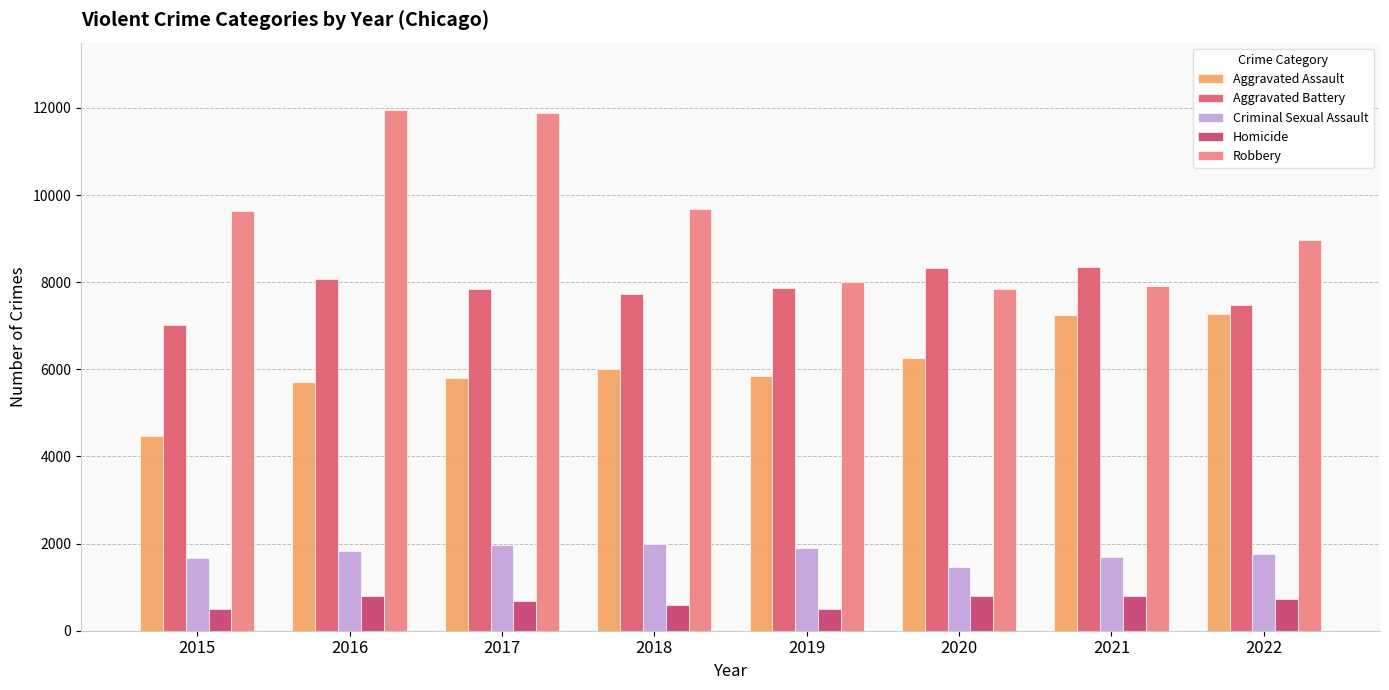

What is the difference between the second highest and minimum values in the Criminal Sexual Assault series?

491